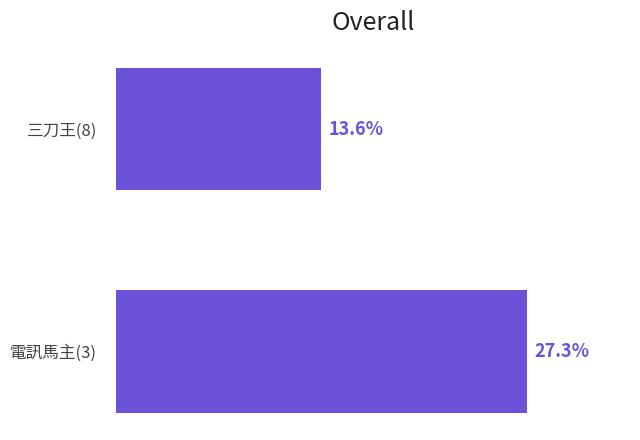

Which label corresponds to the largest value in the chart?

電訊馬主(3)